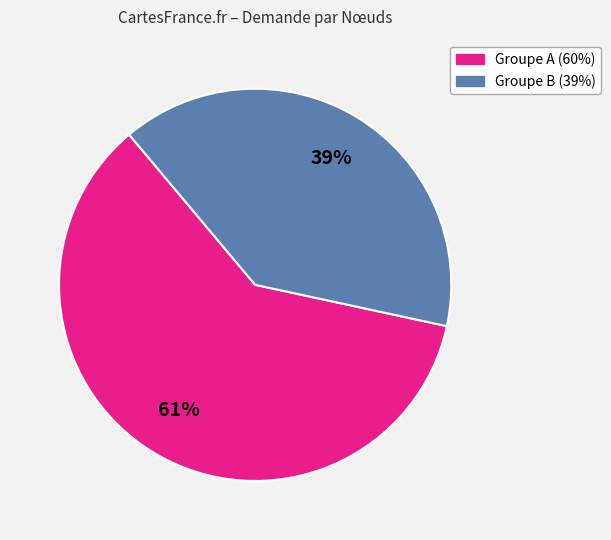

How many slices are in this pie chart?

2